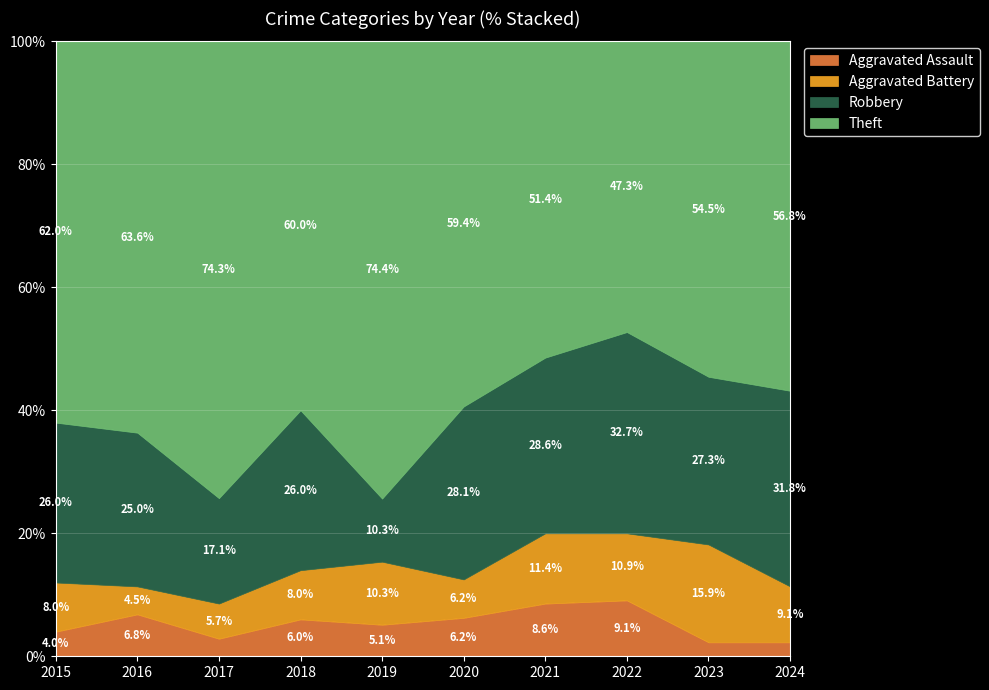

Where is the first local minimum for Robbery?

2017